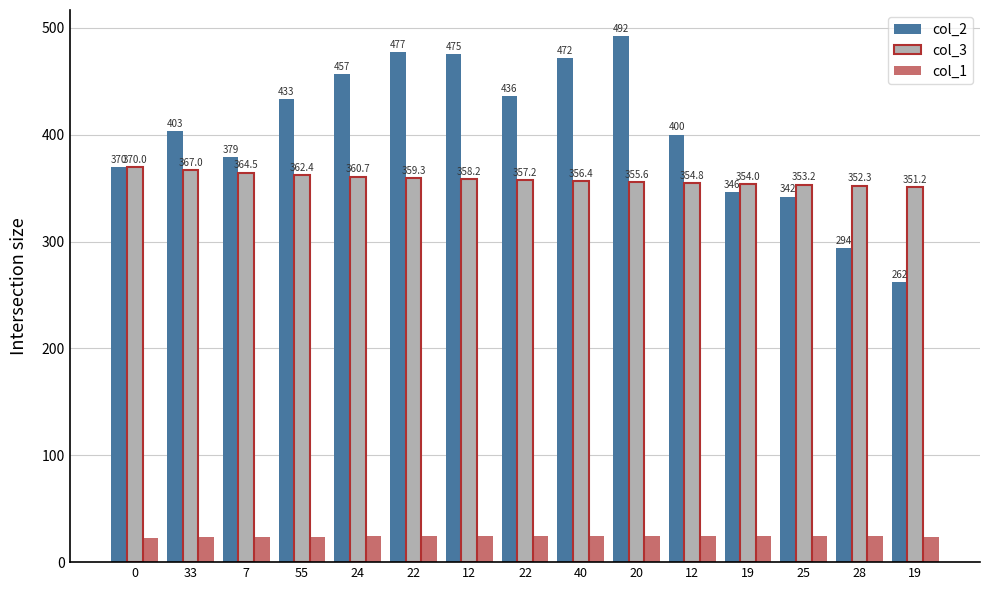

What is the difference between the maximum and second lowest values in the col_3 series?

17.7